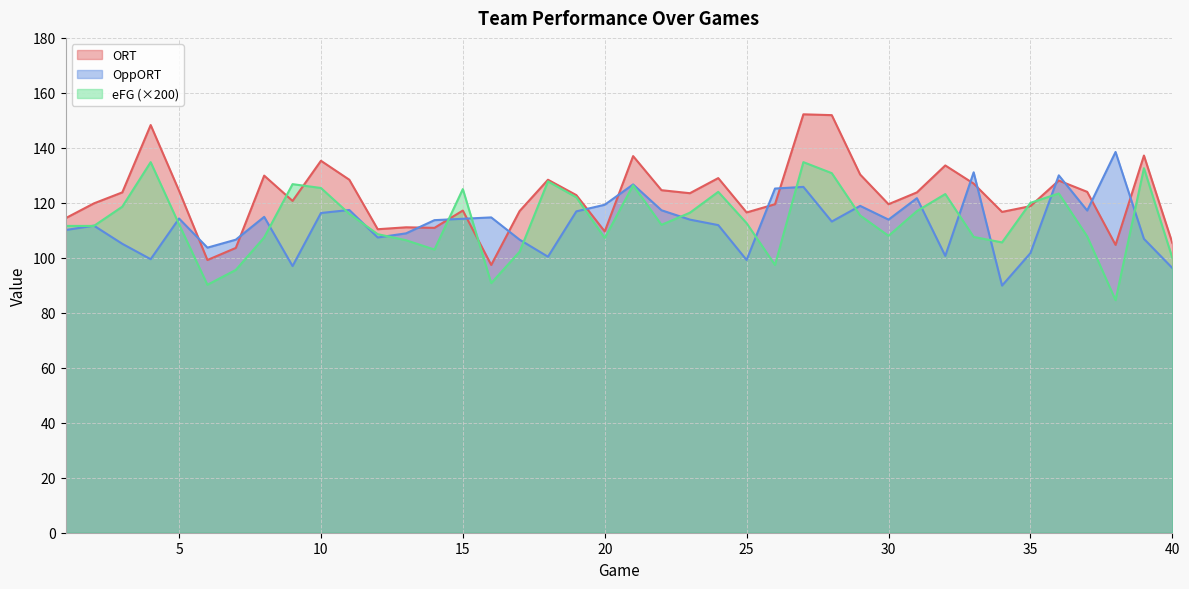

The value of OppORT at 9 is 21.2. True or false?

False